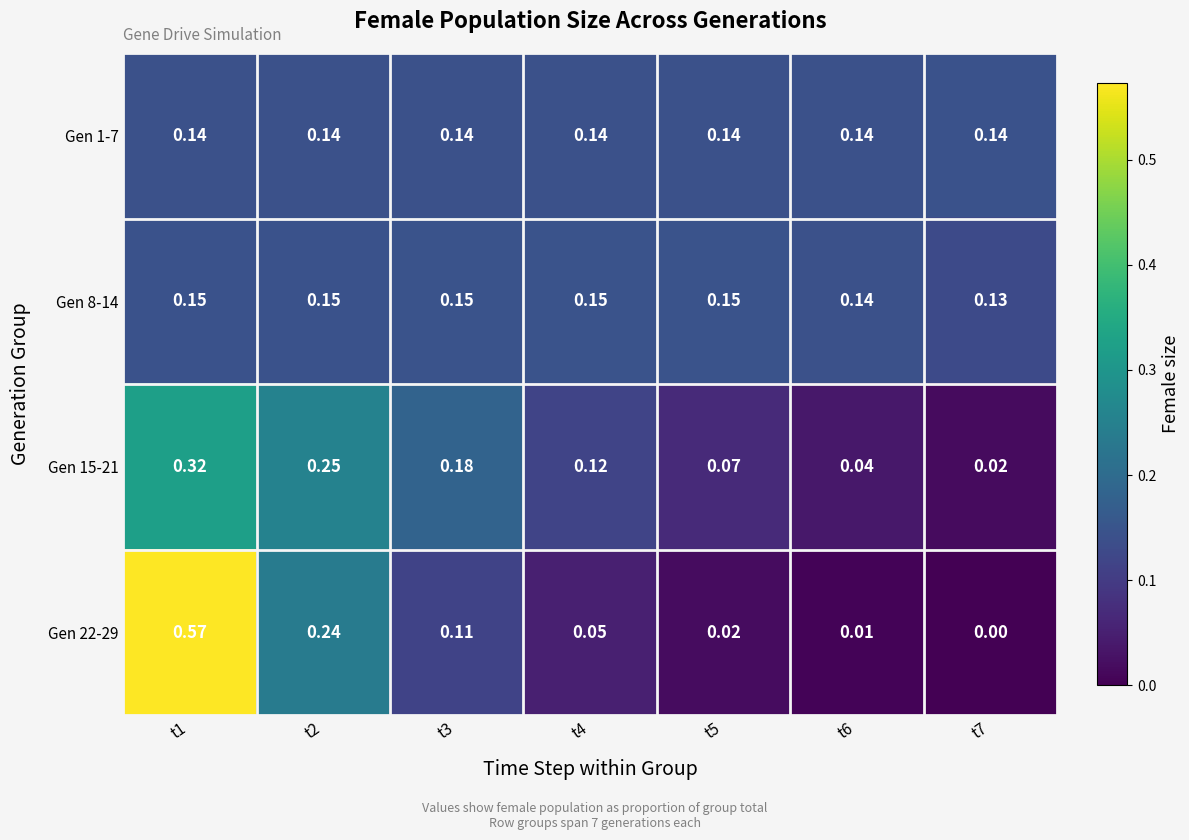

Which label corresponds to the largest value in the chart?

t1